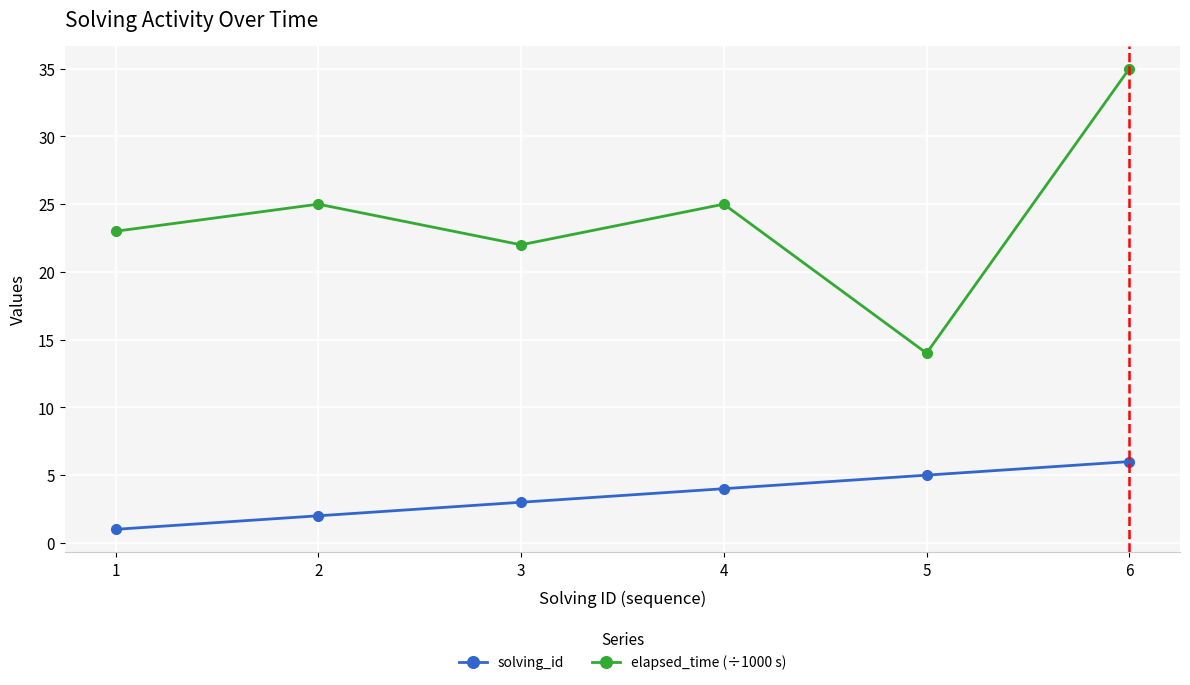

Does the chart have visible grid lines?

Yes